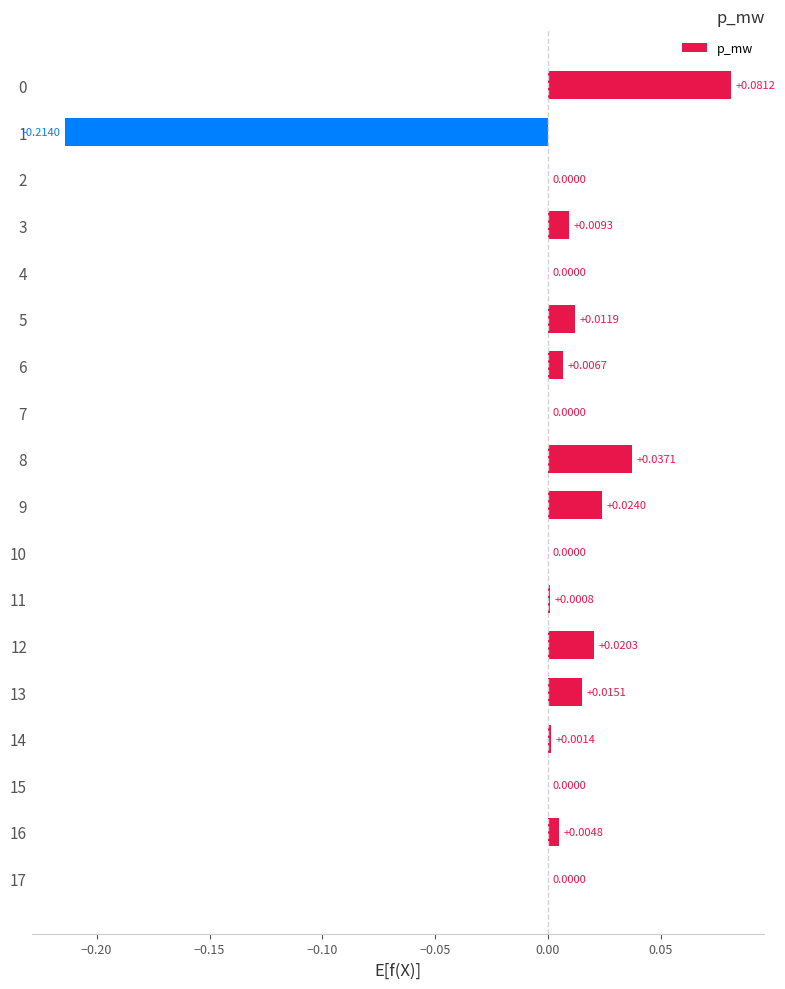

Between 11 and 4, which is larger?

11